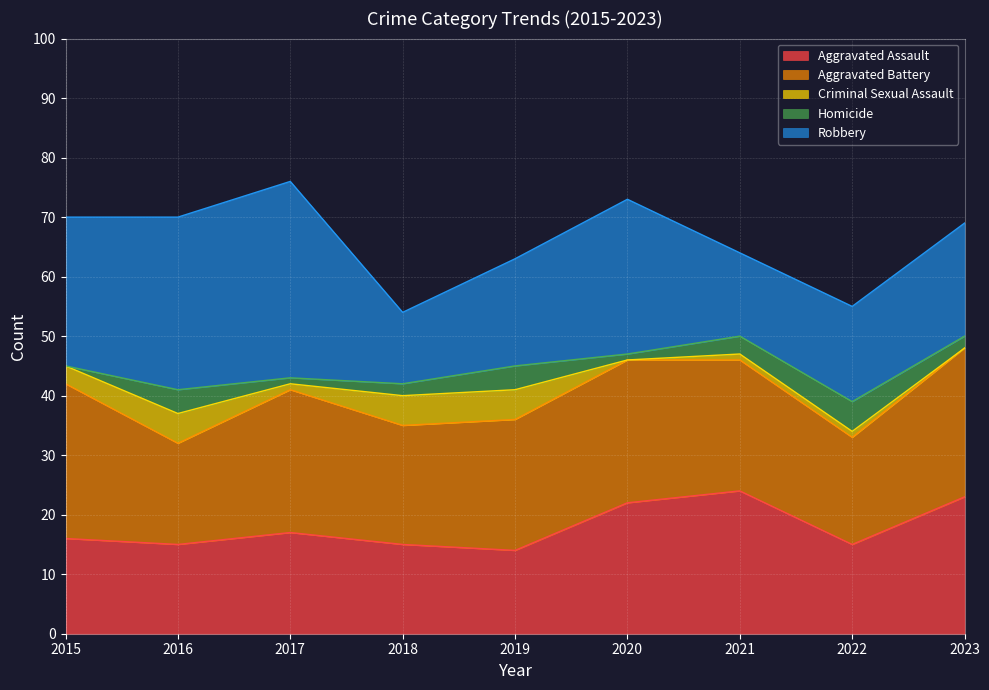

In Robbery, how many points are higher than both neighbors (excluding endpoints)?

2